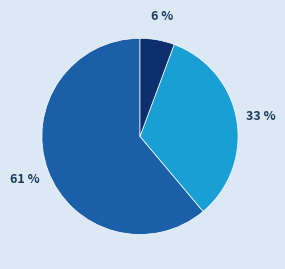

To the nearest percent, what is the average slice percentage?

33%